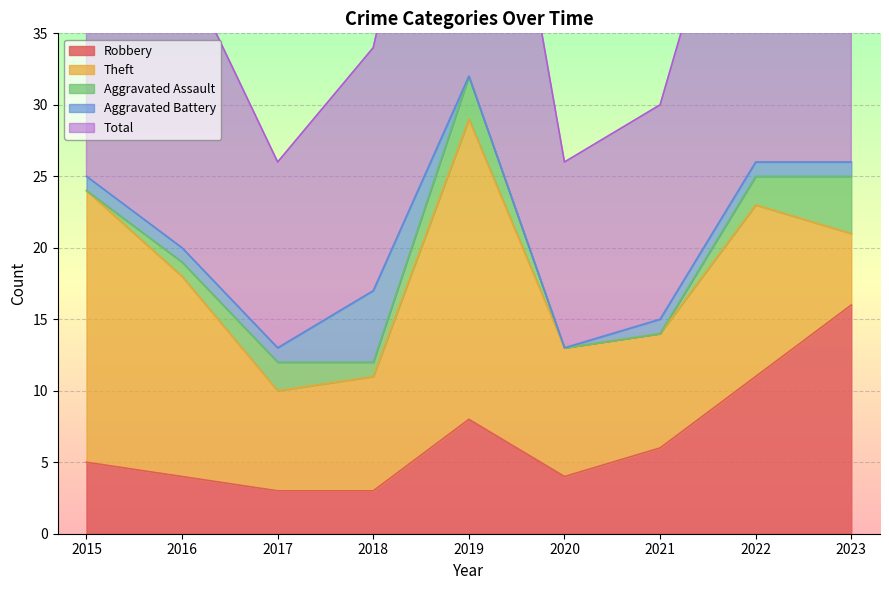

What is the total value across all series at 2018?

34